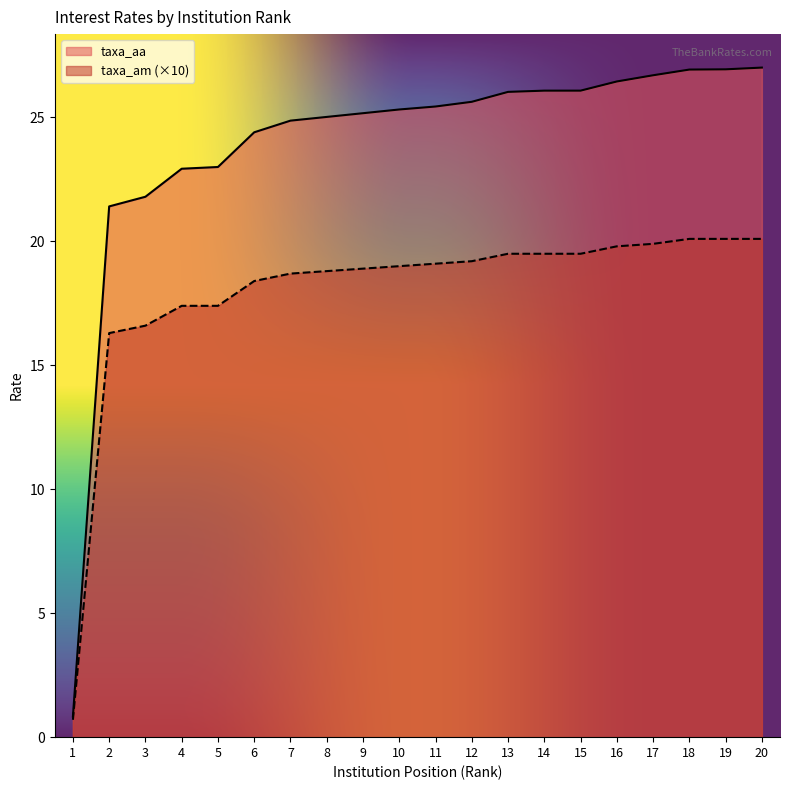

Count the number of data series in this chart.

2